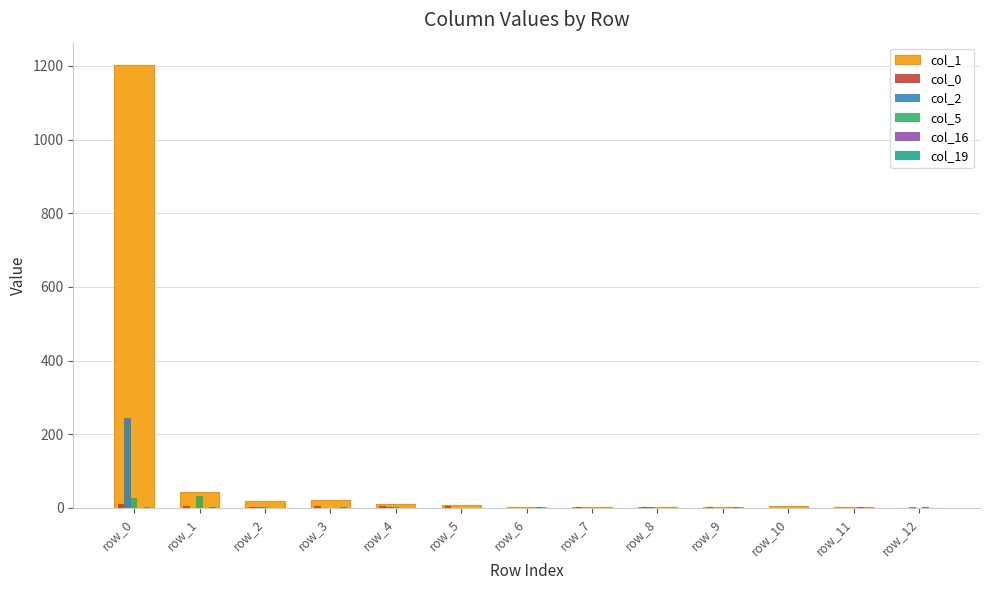

What is the total value across all series at row_3?

27